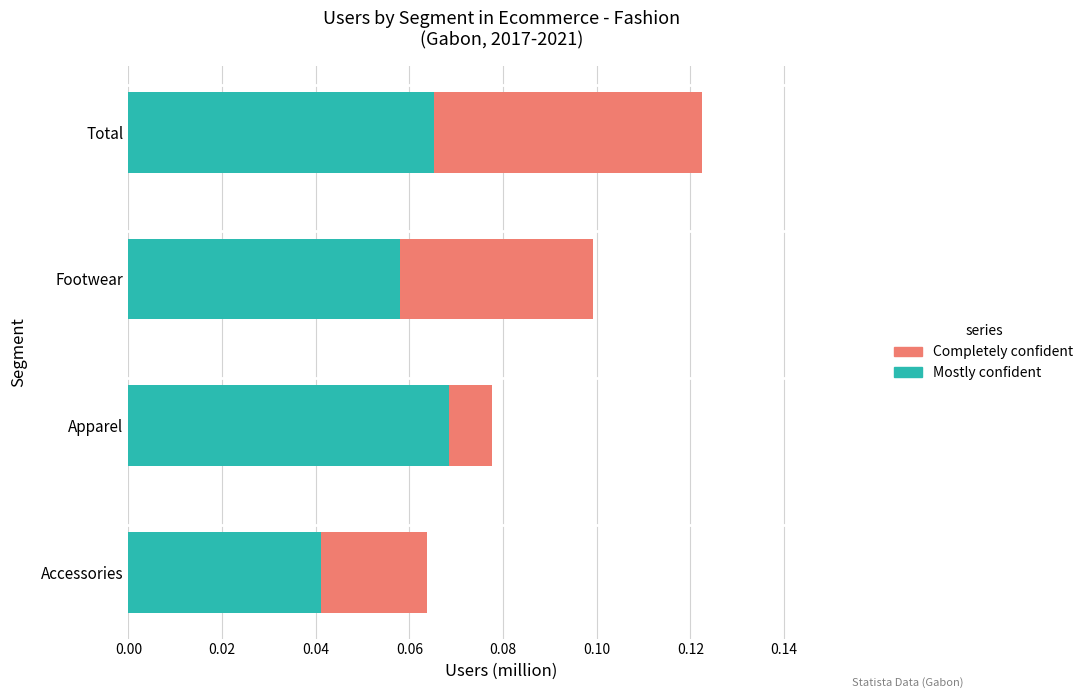

What is the greatest value displayed?

0.1